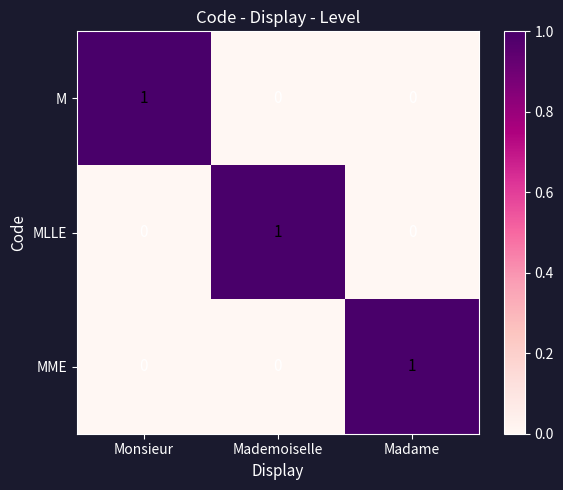

Reading left to right, list all the values displayed in this chart.

M: 1	0	0
MLLE: 0	1	0
MME: 0	0	1